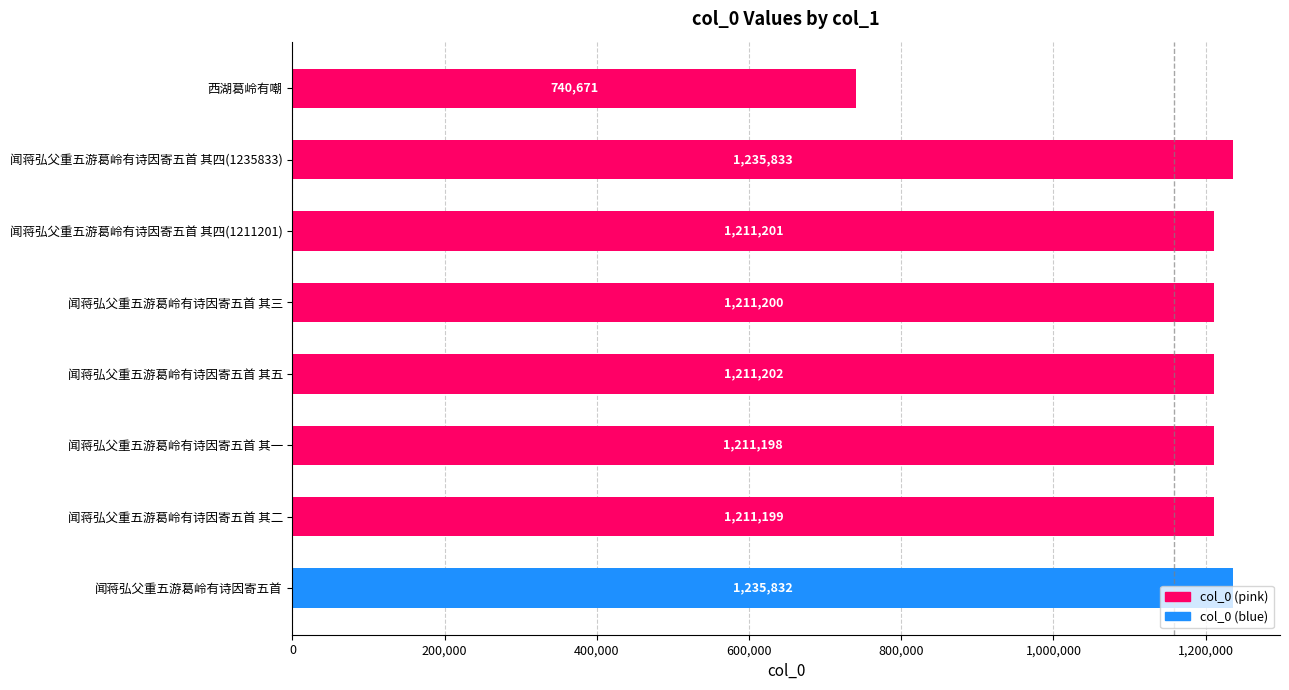

What is the smallest value displayed?

740671